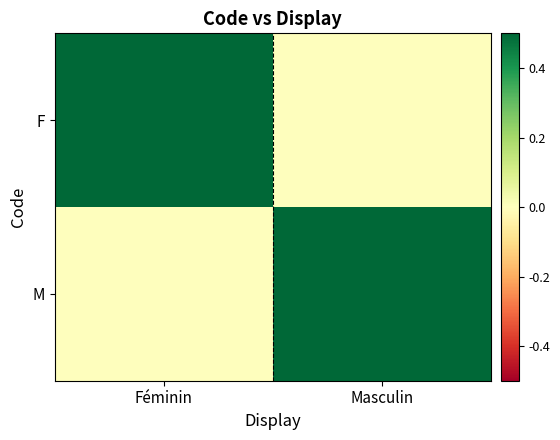

Rank the series at Masculin from highest to lowest value.

M, F